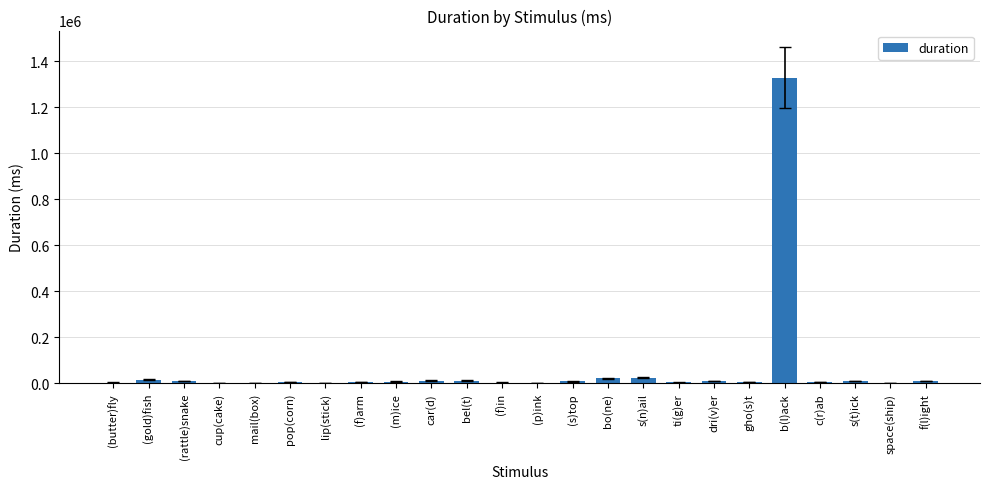

What is the approximate value at (rattle)snake?

8774.6